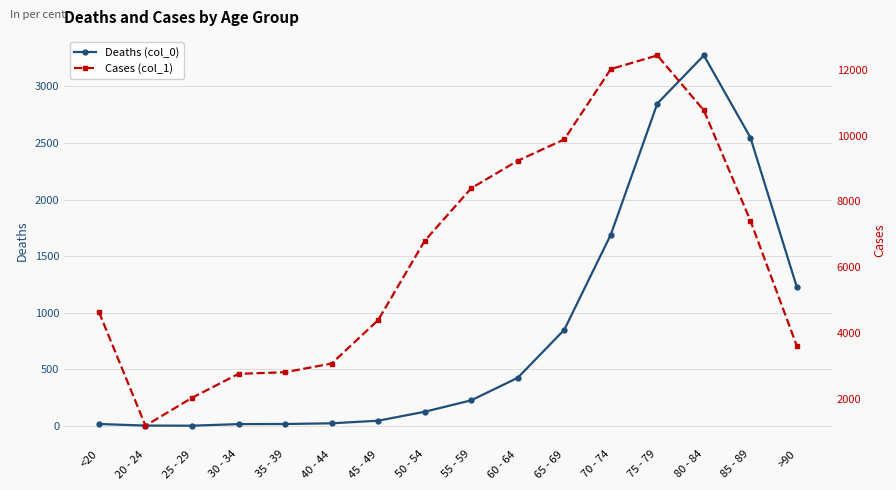

What is the sum of the Deaths (col_0) values at 60 - 64 and 30 - 34?

443